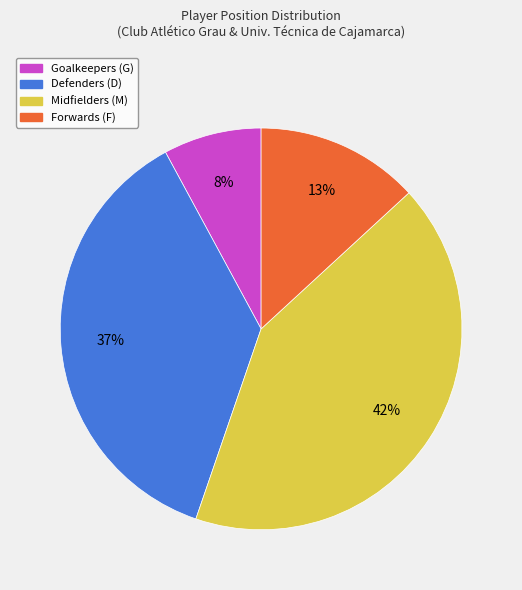

How many segments does this pie chart have?

4